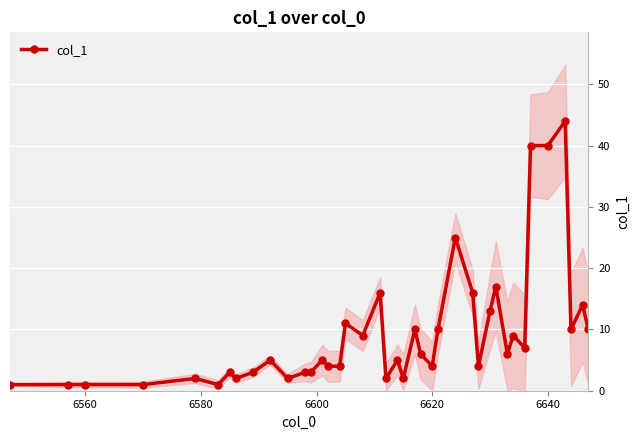

The col_1 series shows 40 at 6640. True or false?

True